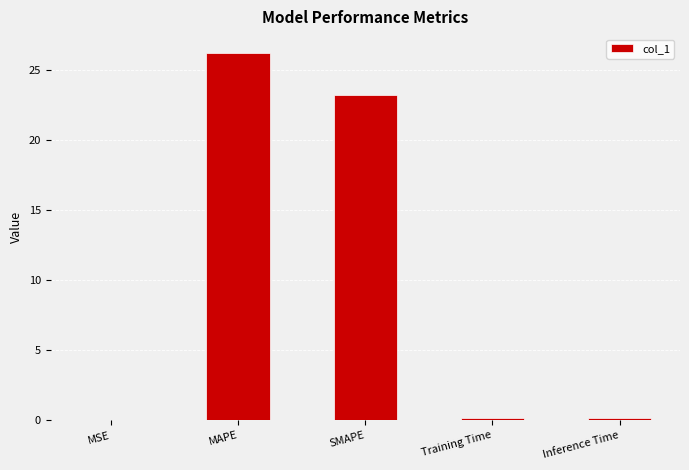

What is the maximum value shown in the chart?

26.3